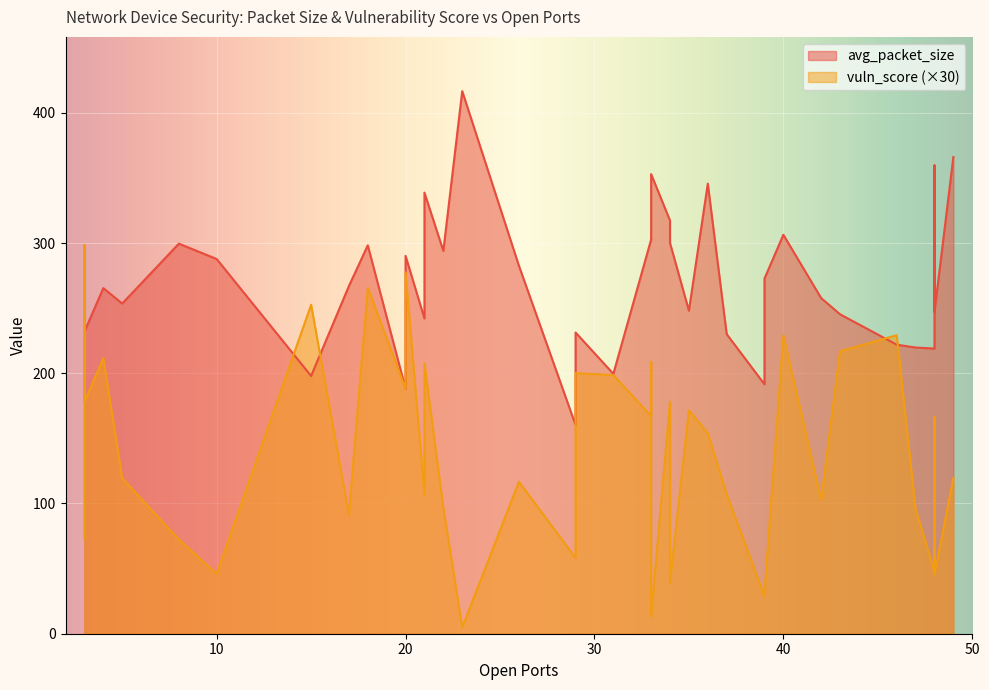

What is the difference between the maximum and minimum values in the avg_packet_size series?

256.3